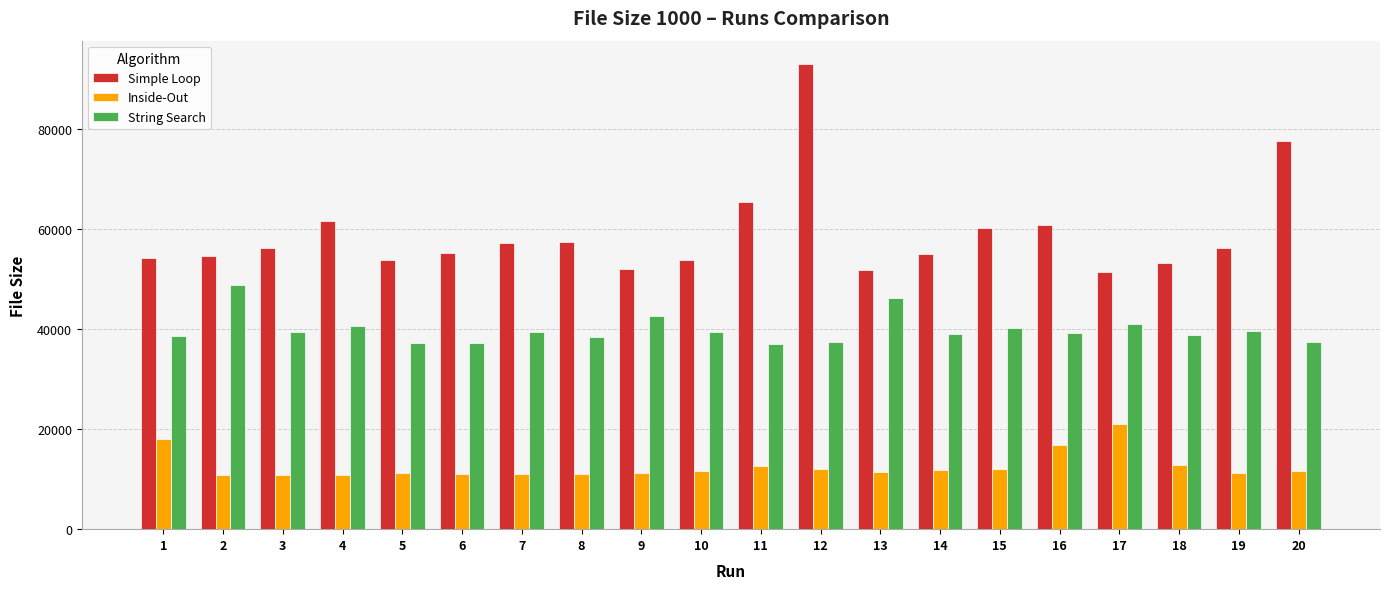

Where does the String Search series first go above 39373?

2